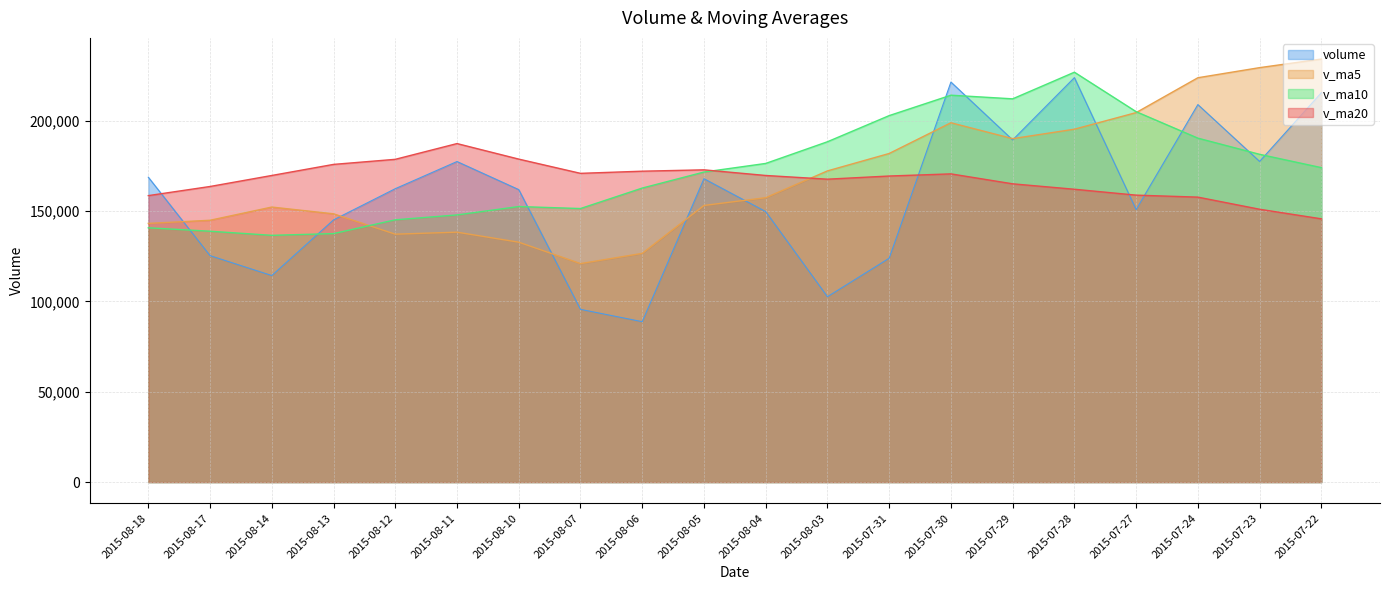

True or false: volume and v_ma10 intersect in this chart.

True